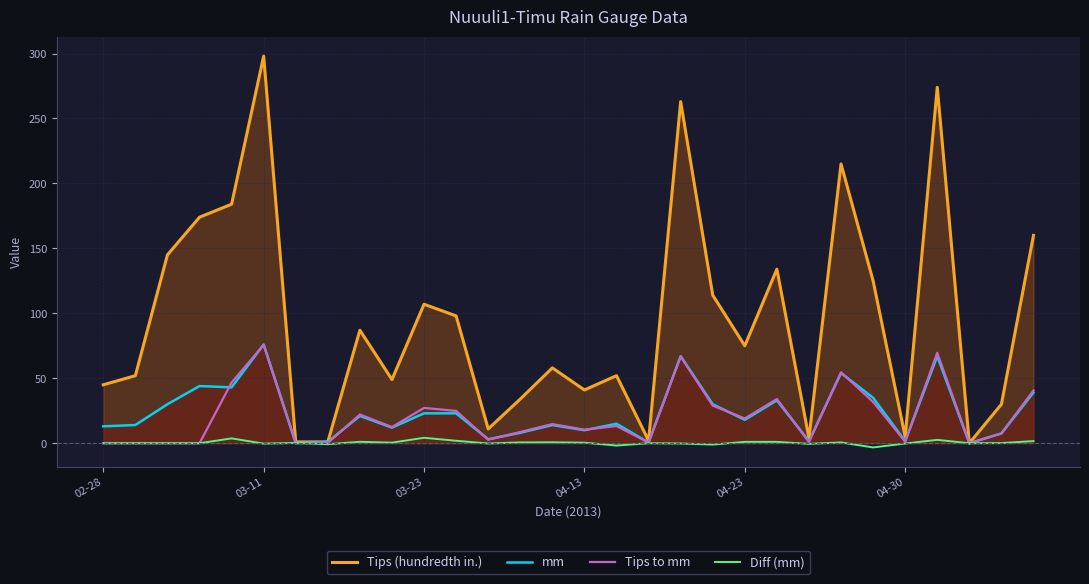

True or false: Tips (hundredth in.) and mm cross at least once.

False